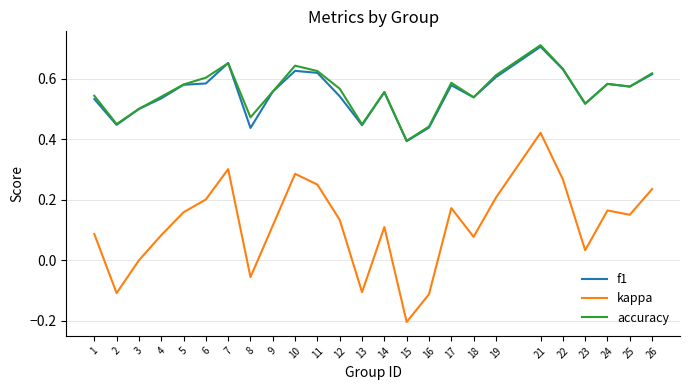

True or false: kappa has a value of 0.2 at 6.

True